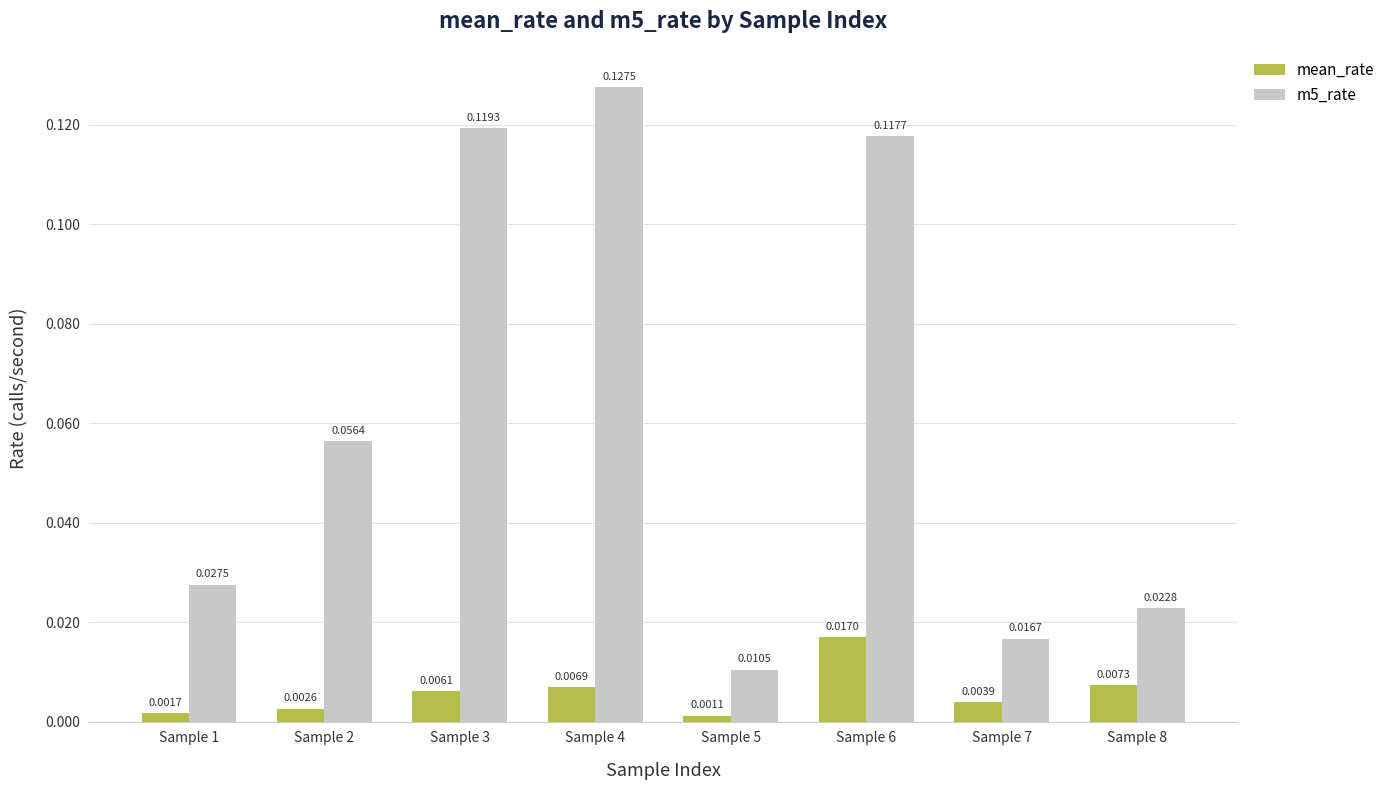

Rank the categories by mean_rate value from lowest to highest.

Sample 5, Sample 1, Sample 2, Sample 7, Sample 3, Sample 4, Sample 8, Sample 6